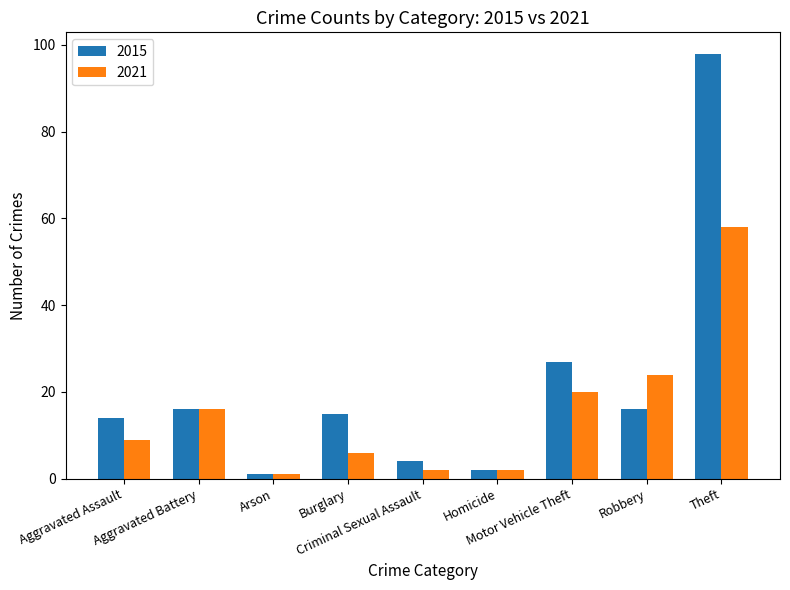

How many series are shown in this chart?

2